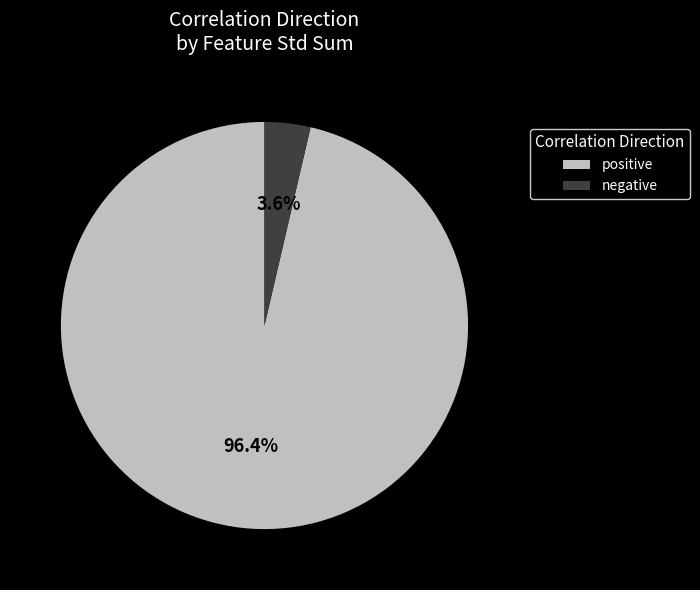

To the nearest percent, what portion does positive represent?

96%